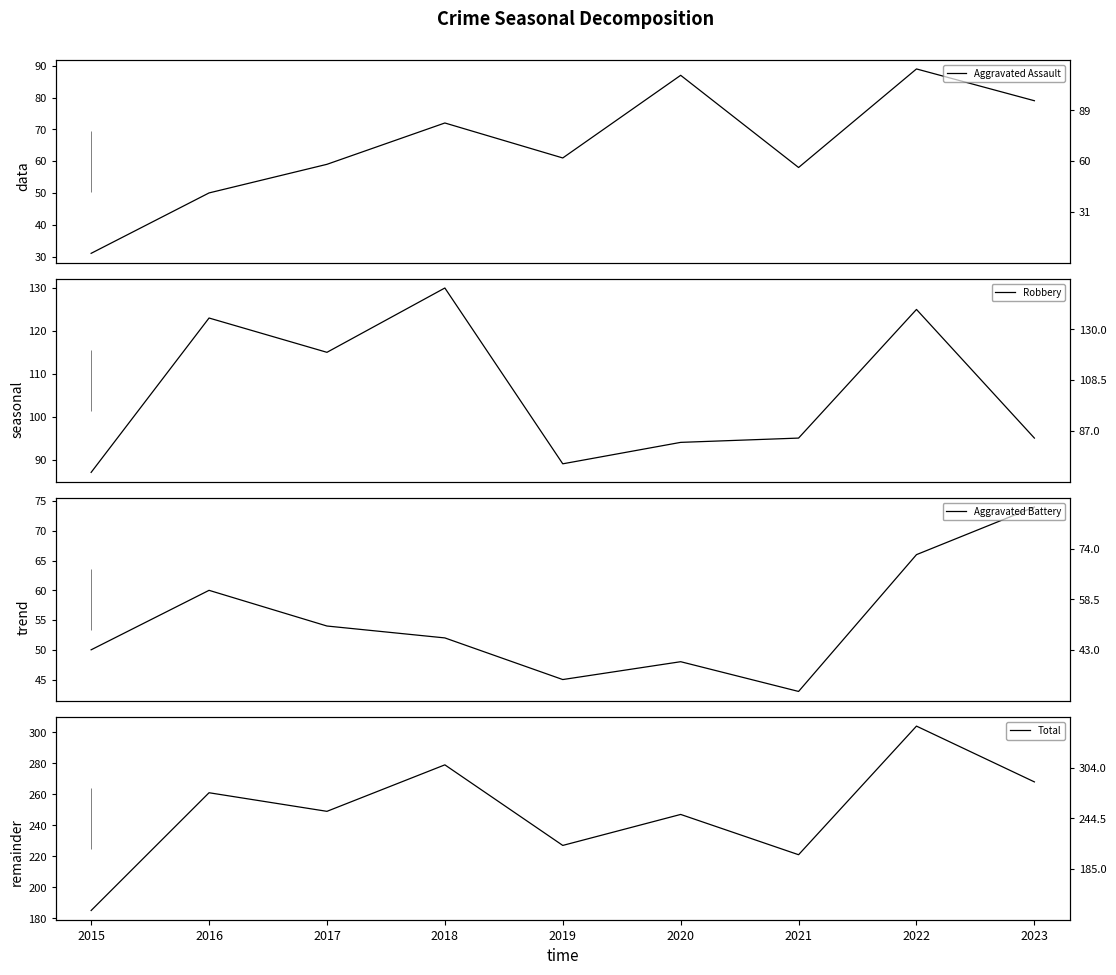

Rank the series at 2019 from highest to lowest value.

Total, Robbery, Aggravated Assault, Aggravated Battery